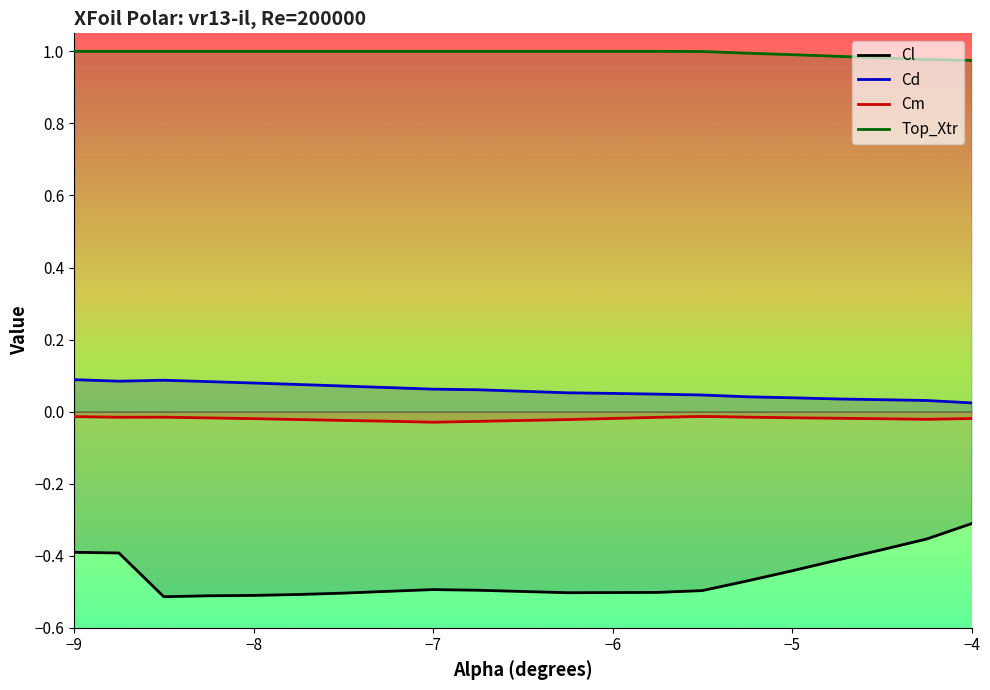

What are all the series names shown in the legend?

Cl, Cd, Cm, Top_Xtr